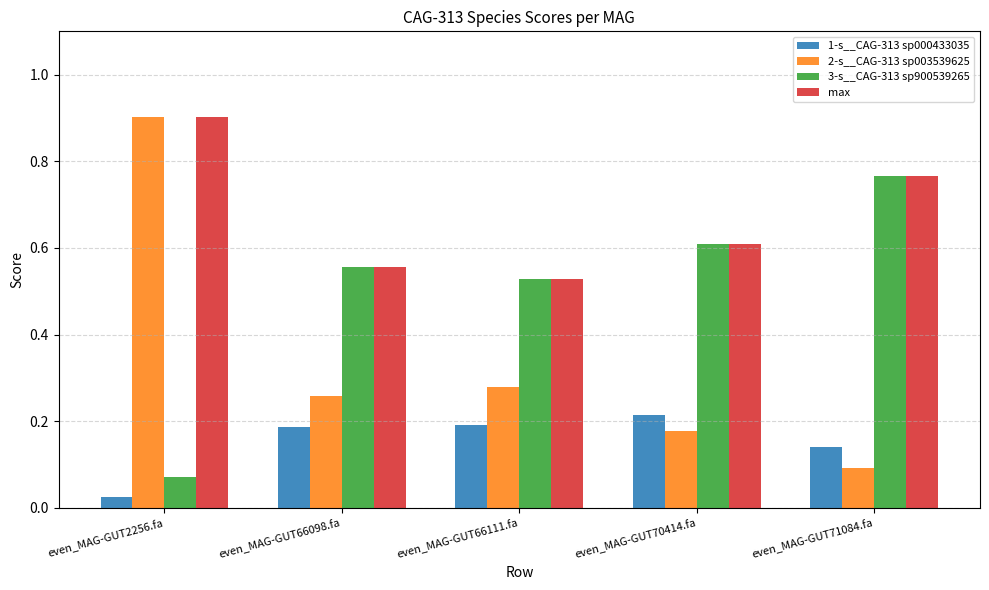

Where is 1-s__CAG-313 sp000433035 nearest to the value 0?

even_MAG-GUT2256.fa